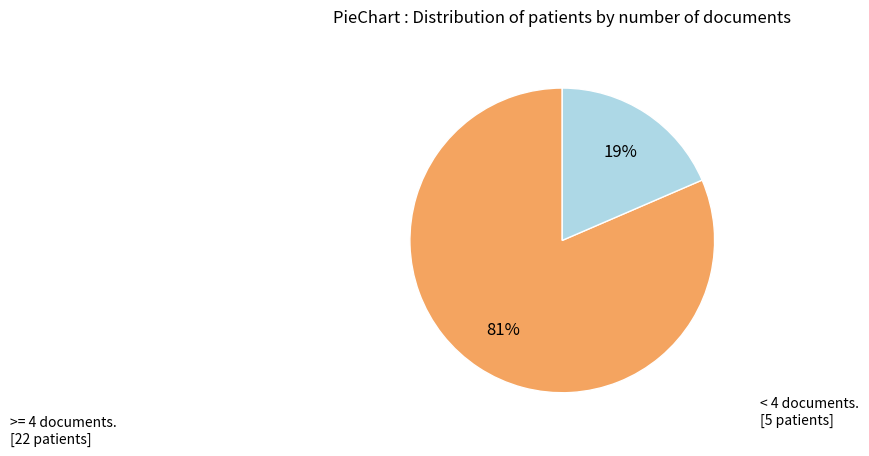

Is there a majority slice in this chart?

Yes